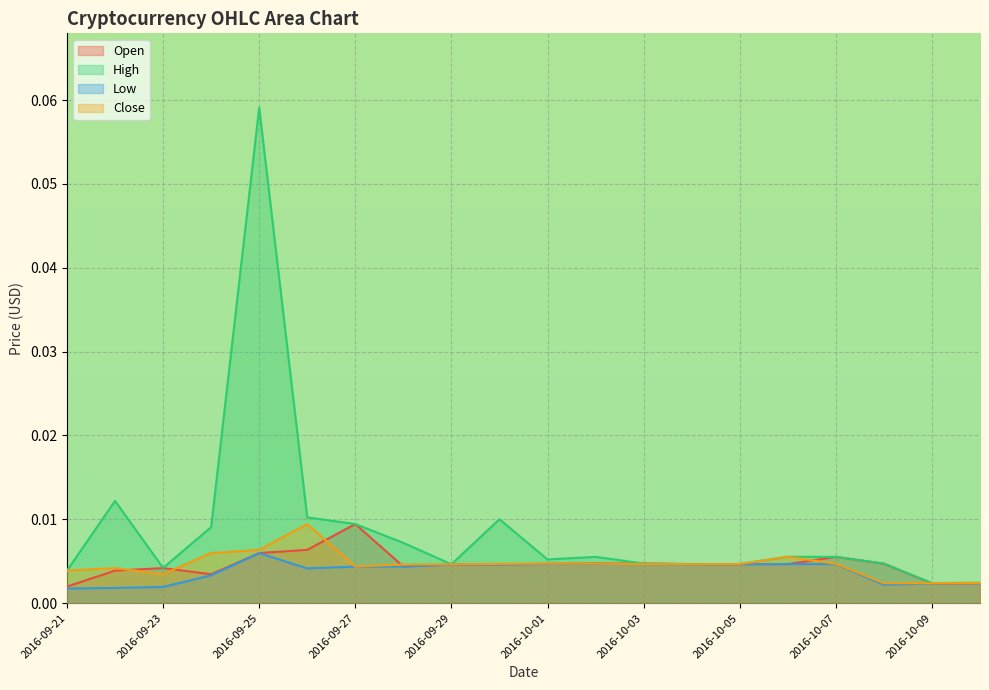

Does the chart display data point markers on the line(s)?

No